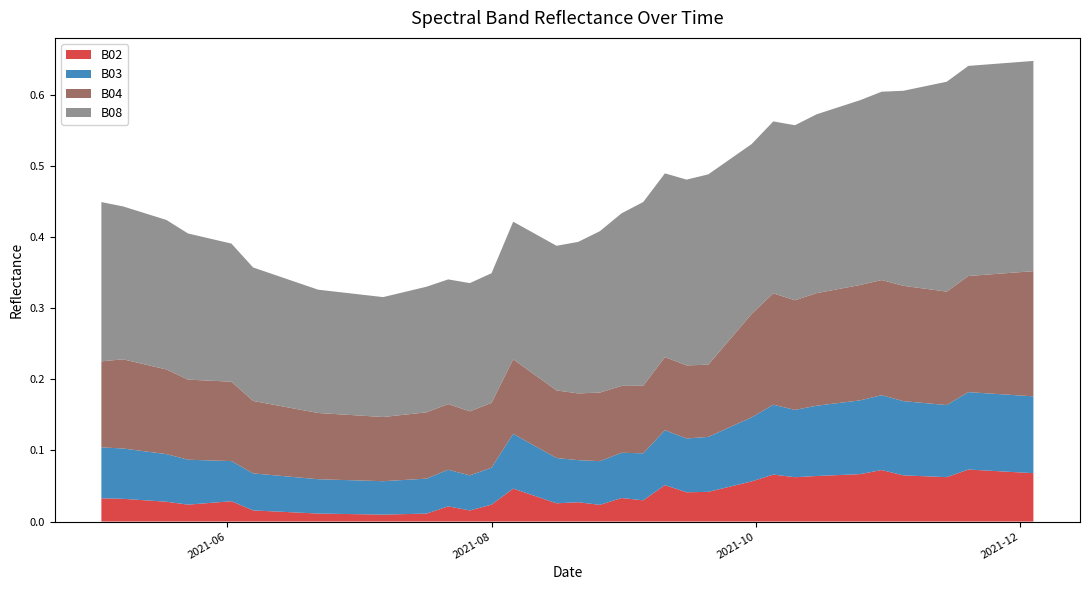

Reading left to right, list all the values displayed in this chart.

B02: 0.0	0.0	0.0	0.0	0.0	0.0	0.0	0.0	0.0	0.0	0.0	0.0	0.0	0.0	0.0	0.0	0.0	0.0	0.0	0.0	0.0	0.0	0.1	0.0	0.0	0.0	0.1	0.1	0.1	0.1	0.1	0.1	0.1	0.1	0.1	0.1	0.1	0.1	0.1	0.1
B03: 0.1	0.1	0.1	0.1	0.1	0.1	0.1	0.1	0.0	0.0	0.0	0.0	0.1	0.0	0.1	0.1	0.1	0.1	0.1	0.1	0.1	0.1	0.1	0.1	0.1	0.1	0.1	0.1	0.1	0.1	0.1	0.1	0.1	0.1	0.1	0.1	0.1	0.1	0.1	0.1
B04: 0.1	0.1	0.1	0.1	0.1	0.1	0.1	0.1	0.1	0.1	0.1	0.1	0.1	0.1	0.1	0.1	0.1	0.1	0.1	0.1	0.1	0.1	0.1	0.1	0.1	0.1	0.1	0.2	0.2	0.2	0.2	0.2	0.2	0.2	0.2	0.2	0.2	0.2	0.2	0.2
B08: 0.2	0.2	0.2	0.2	0.2	0.2	0.2	0.2	0.2	0.2	0.2	0.2	0.2	0.2	0.2	0.2	0.2	0.2	0.2	0.2	0.2	0.3	0.3	0.3	0.3	0.3	0.2	0.2	0.2	0.3	0.3	0.3	0.3	0.3	0.3	0.3	0.3	0.3	0.3	0.3